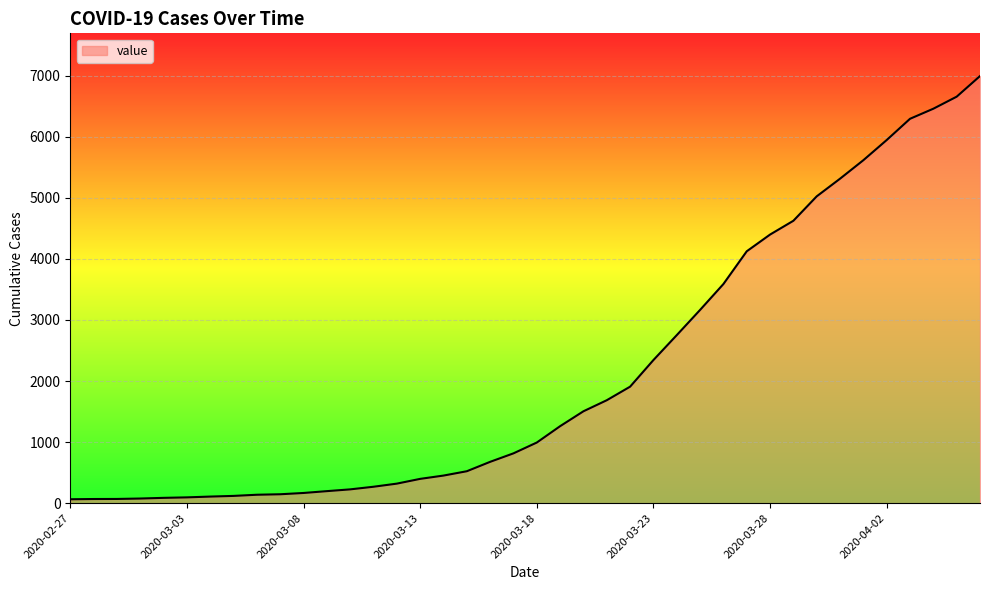

What is the maximum value shown in the chart?

6995